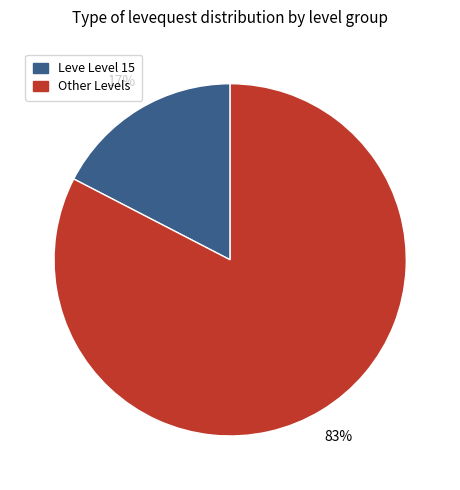

To the nearest percent, what is the average slice percentage?

50%